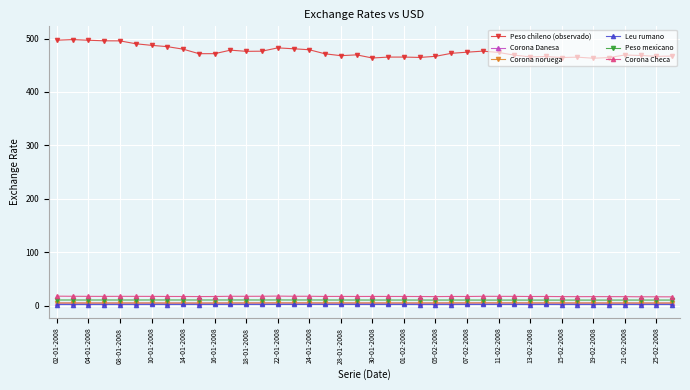

At how many categories does at least one series exceed 161?

40